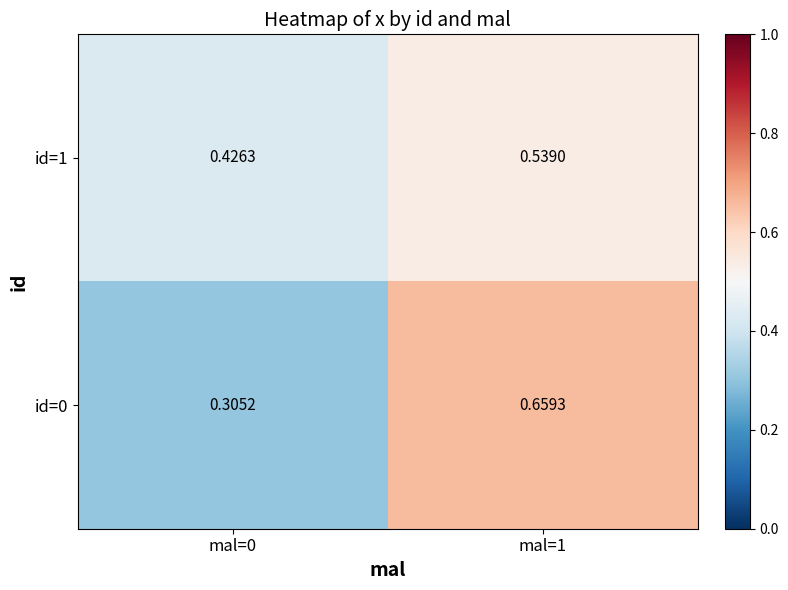

At which category is the sum across all series the highest?

mal=1